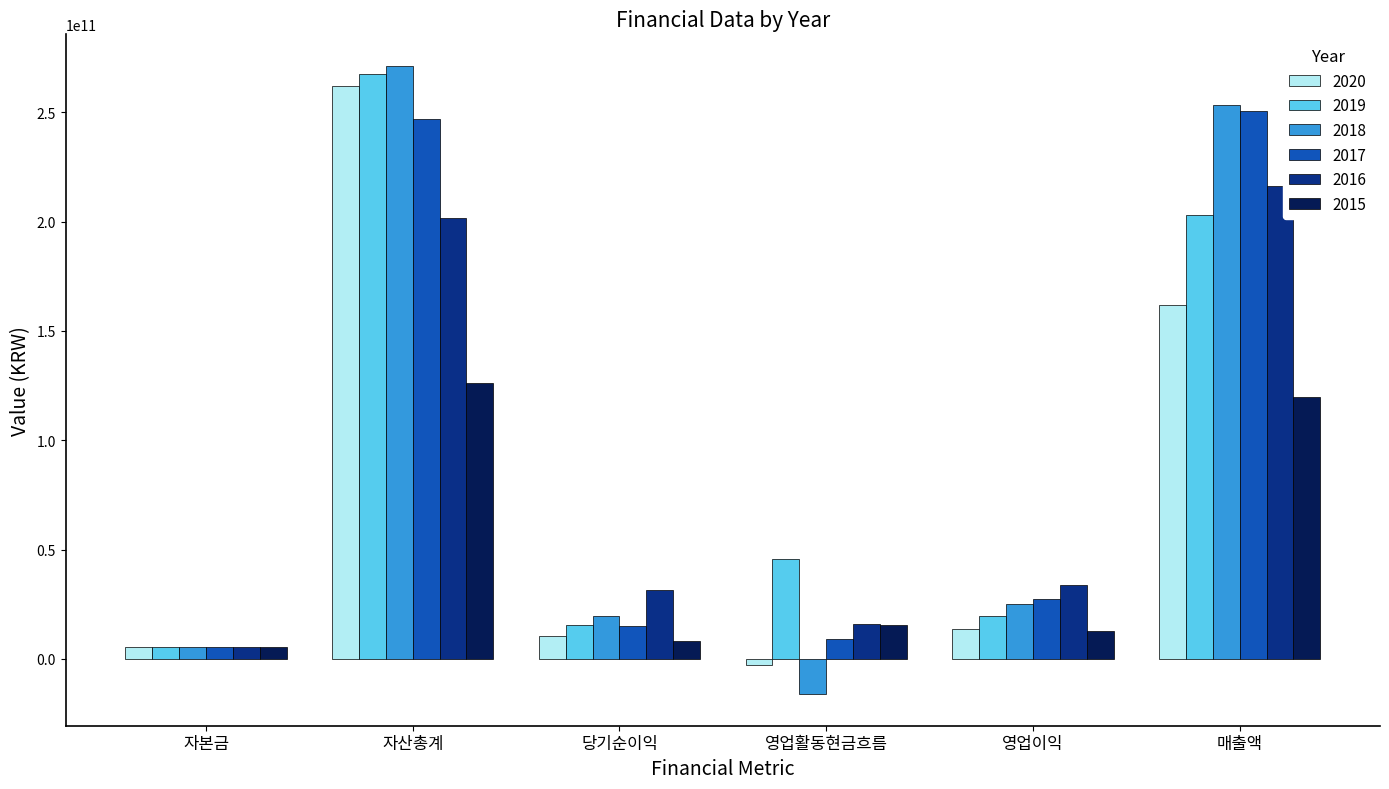

What is the difference between the 2015 values at 자산총계 and 영업활동현금흐름?

110506576193